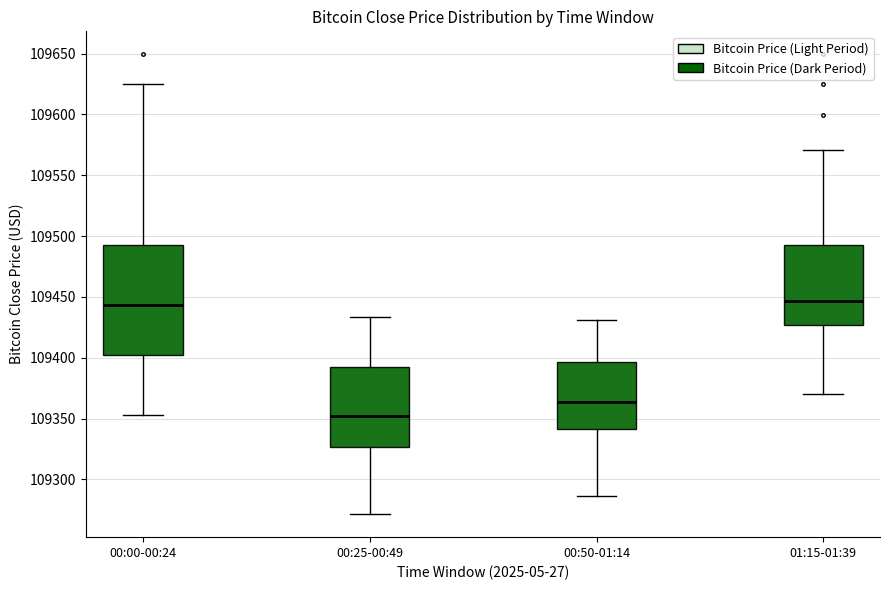

Which box is the tallest, from its lower edge to its upper edge?

00:00-00:24